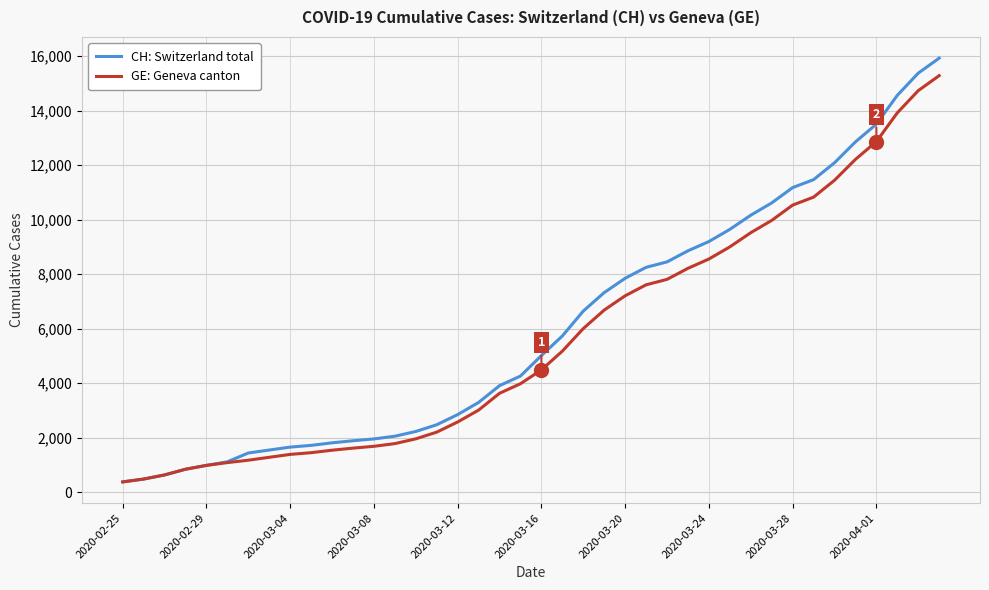

Which series has the widest spread of values?

CH: Switzerland total